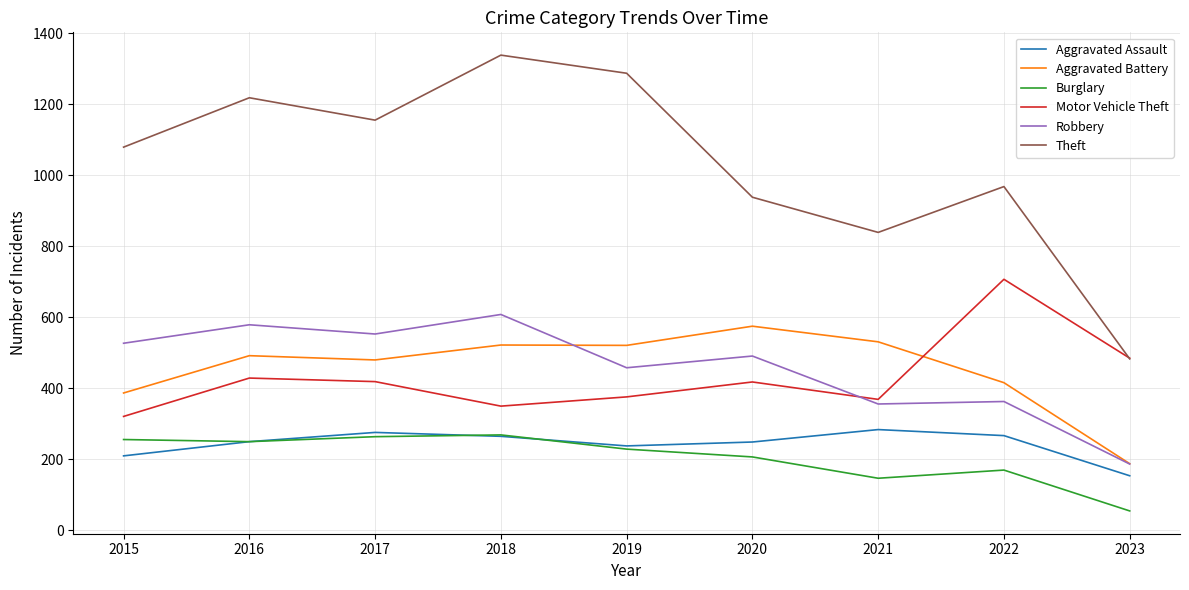

How many lines are shown in the chart?

6